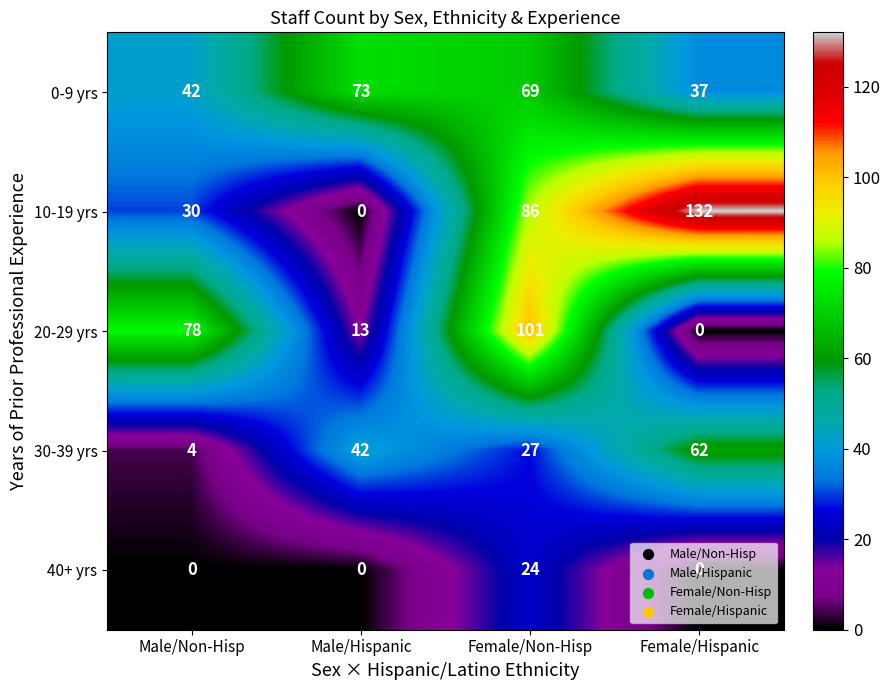

Which series has the largest range (max minus min)?

10-19 yrs